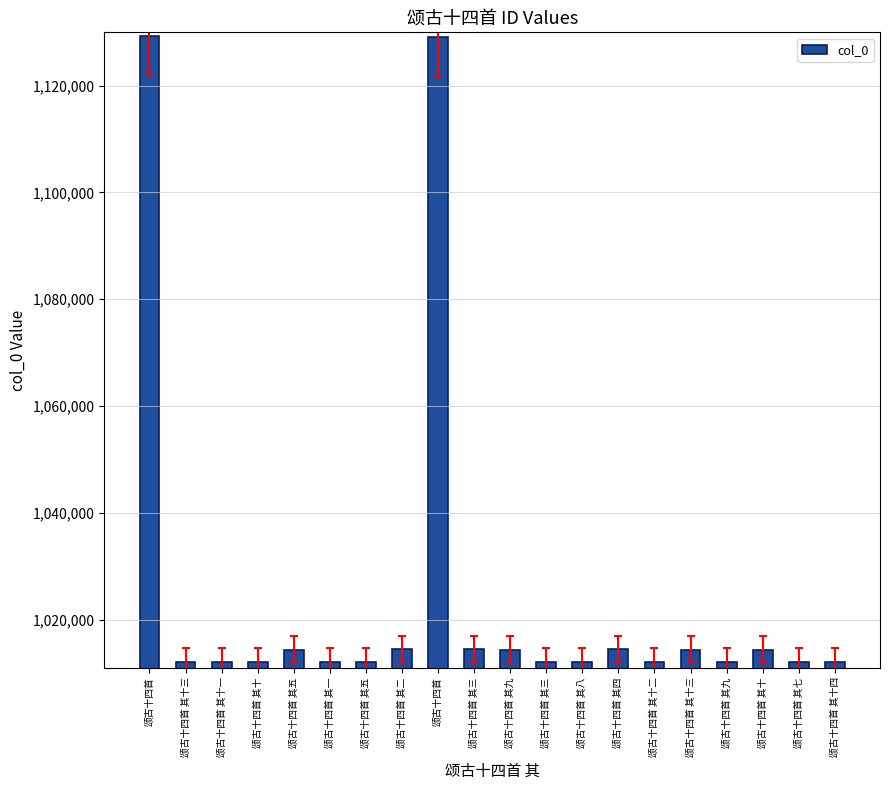

How many data points does each series have?

20